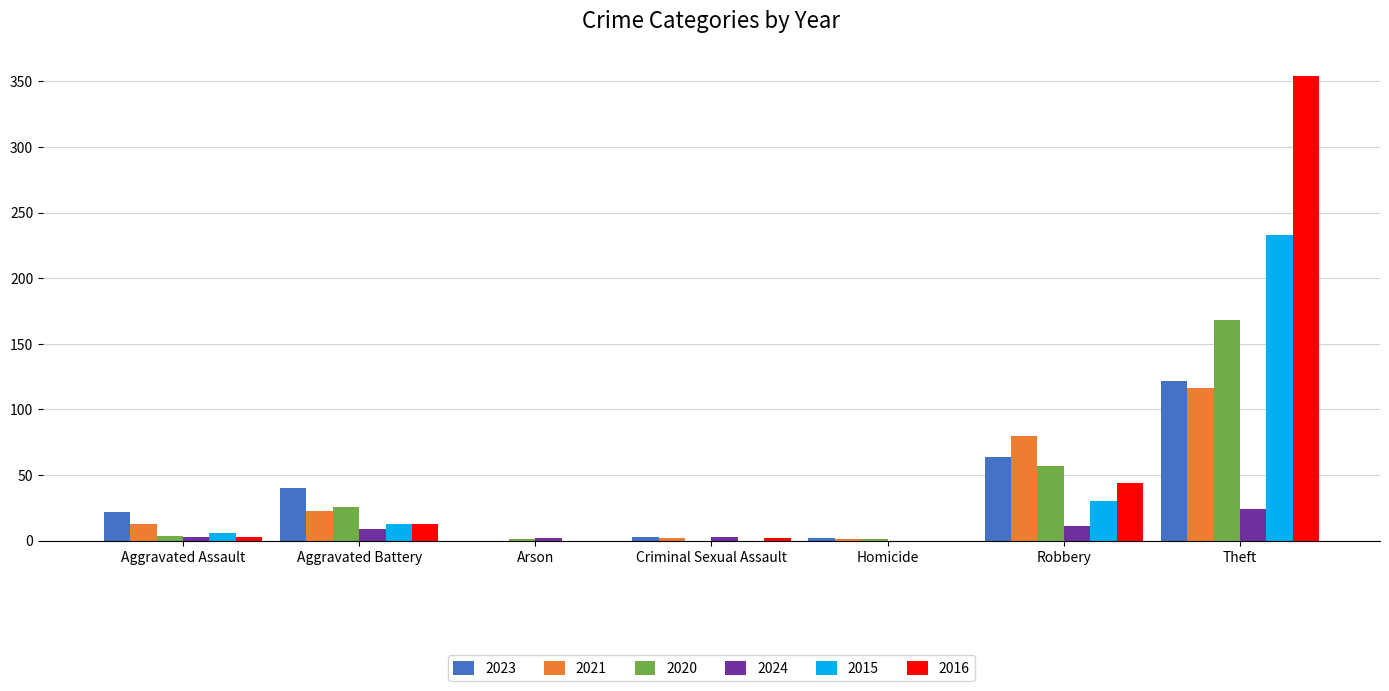

What is the sum of all 2023 values?

253